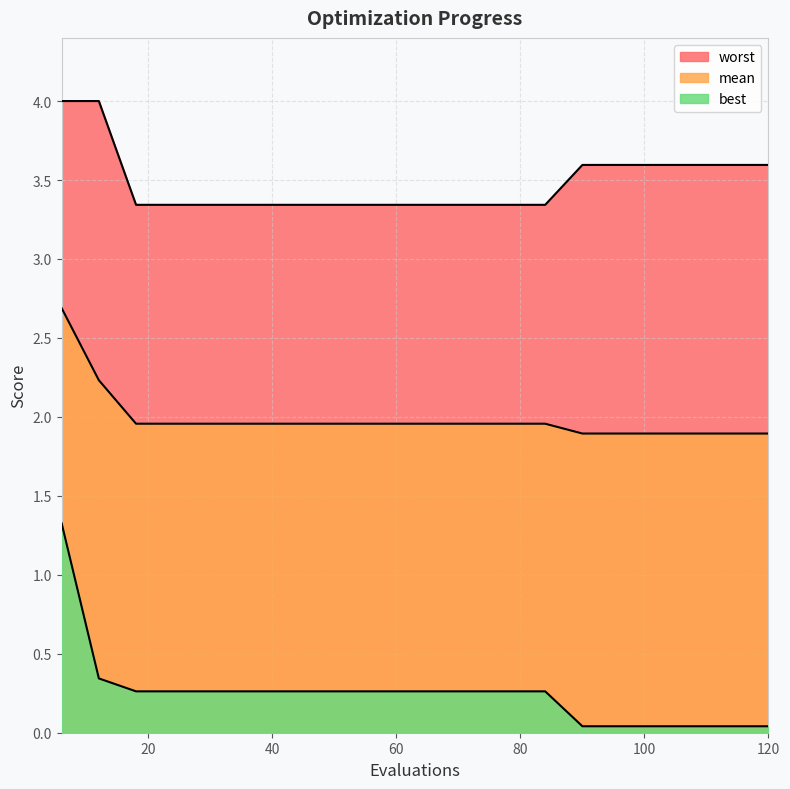

Between 30 and 48, which is larger?

30